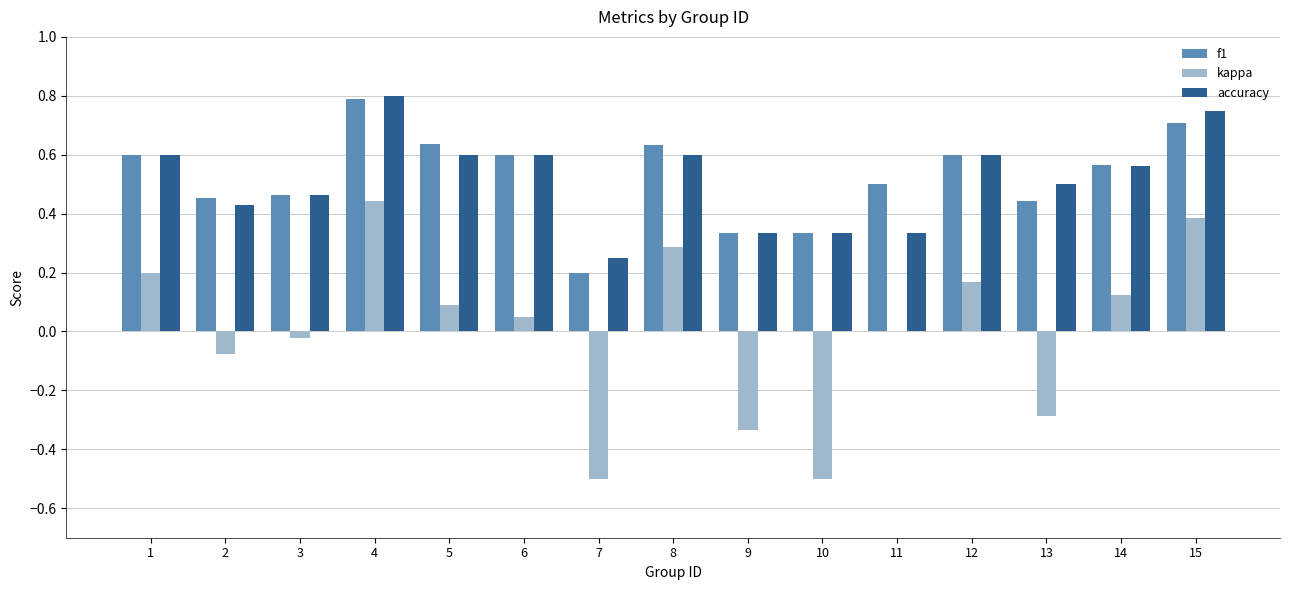

Which category has the highest value in the kappa series?

4